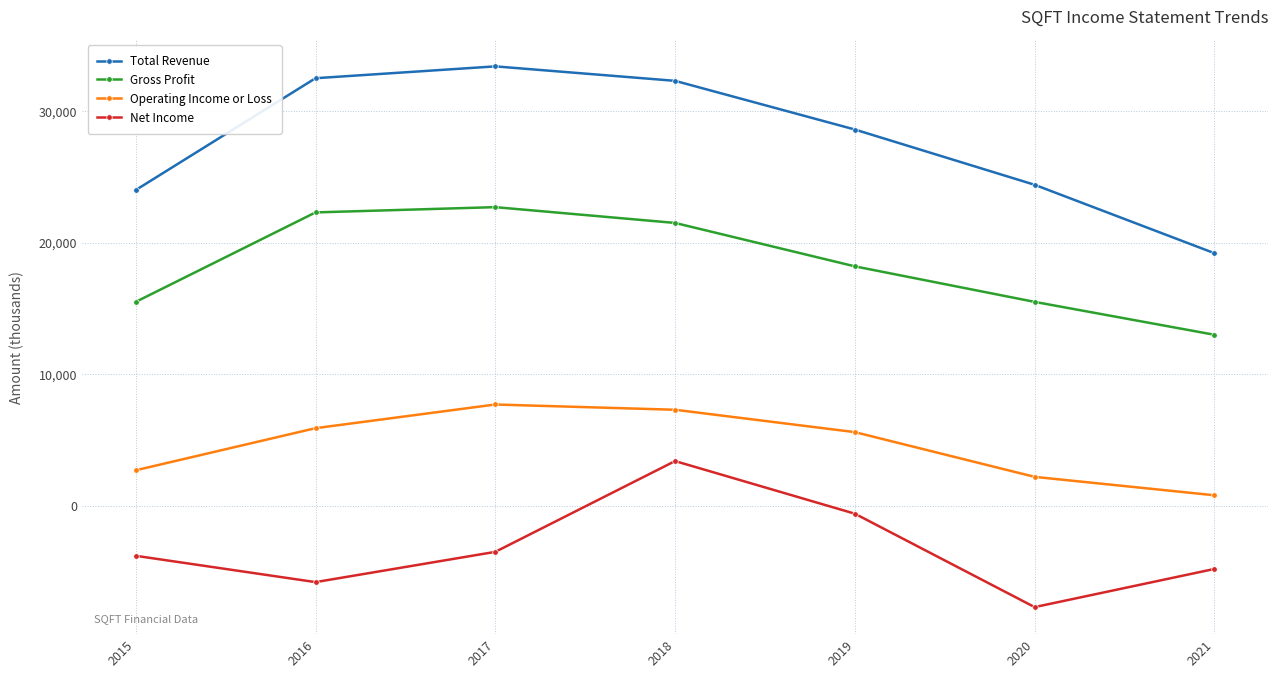

The value of Gross Profit at 2019 is 29354. True or false?

False